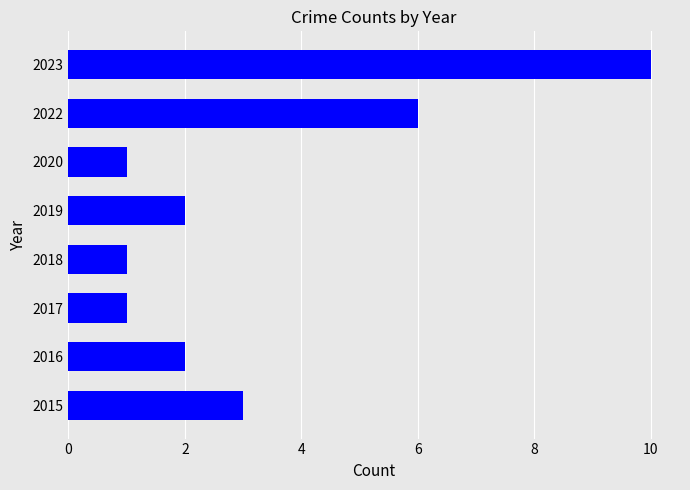

How many bars are there in total?

8